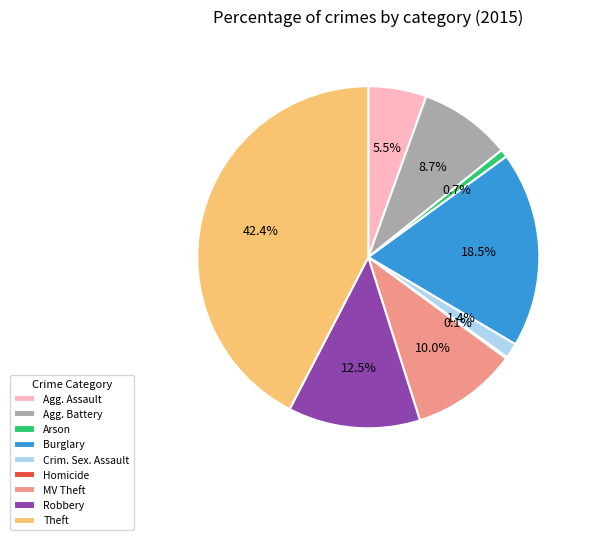

Which has a higher value, Agg. Assault or Theft?

Theft